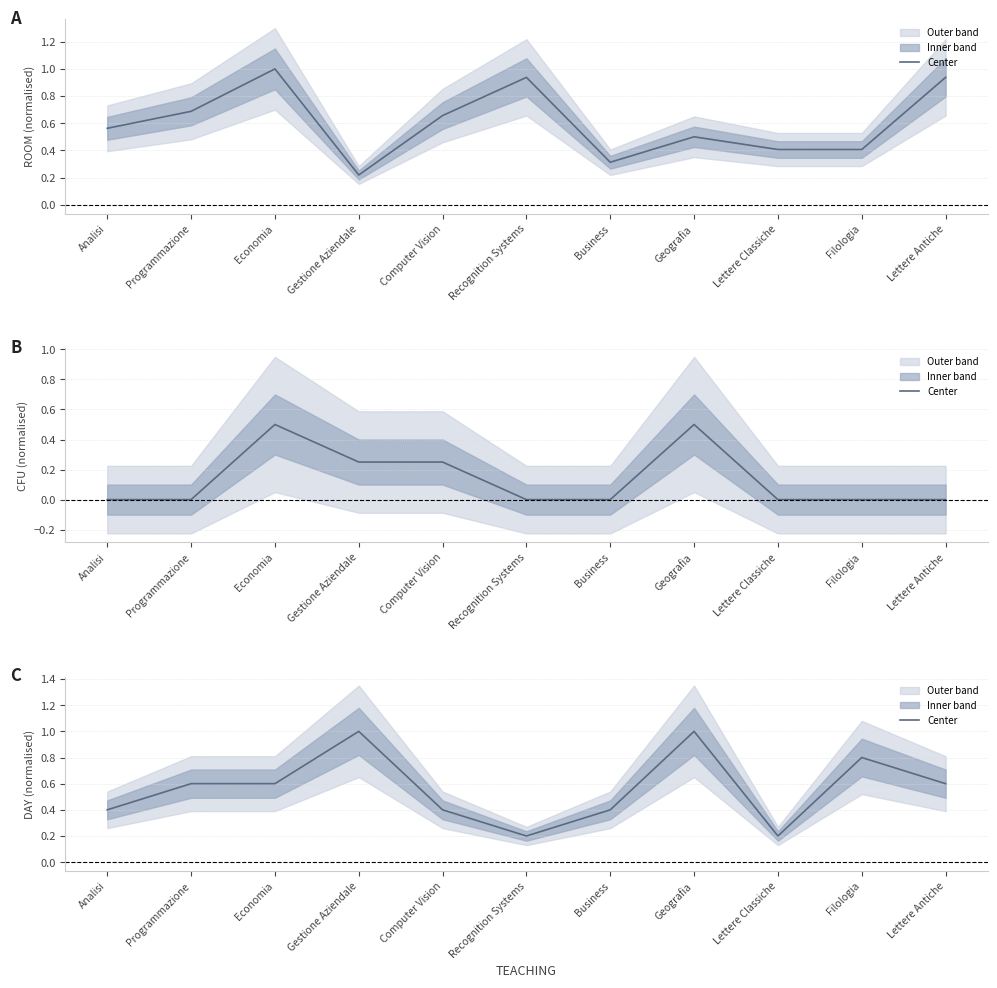

The value at Computer Vision is 0.4. True or false?

True